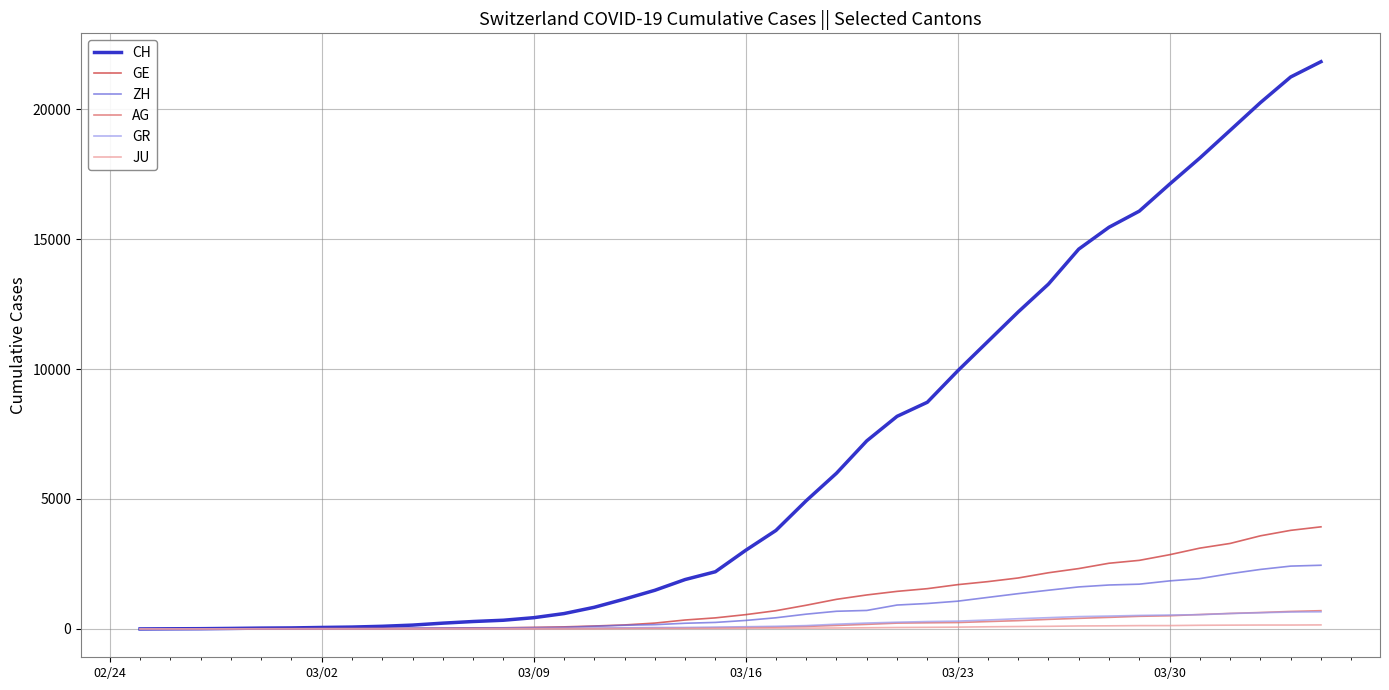

Which series has the largest range (max minus min)?

CH